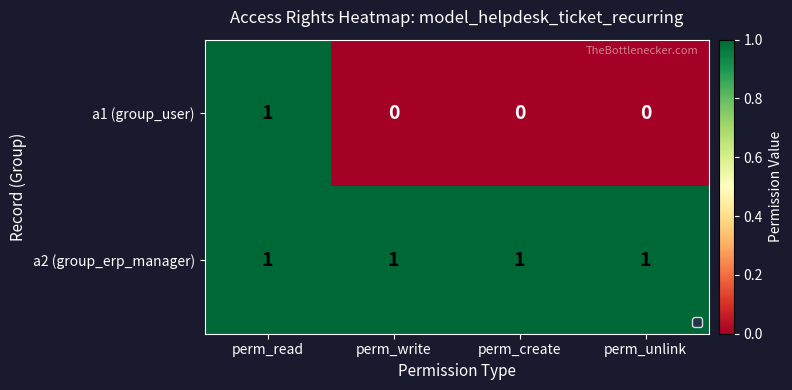

Reading right to left, list all the values displayed in this chart.

a1 (group_user): 0	0	0	1
a2 (group_erp_manager): 1	1	1	1